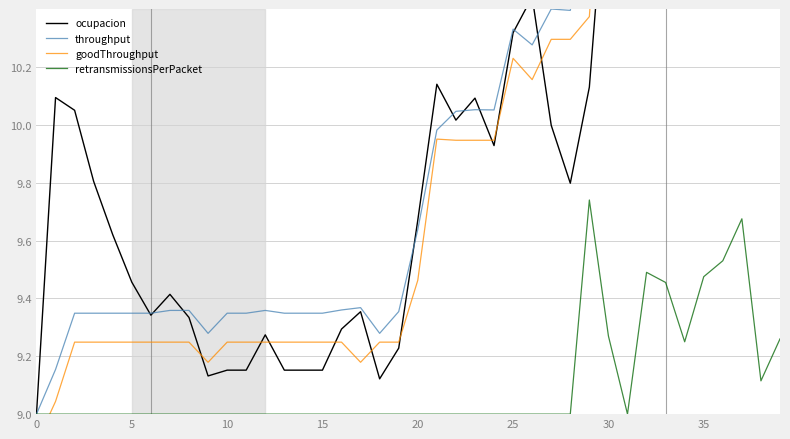

Rank the series by their maximum value, from highest to lowest.

throughput, goodThroughput, ocupacion, retransmissionsPerPacket